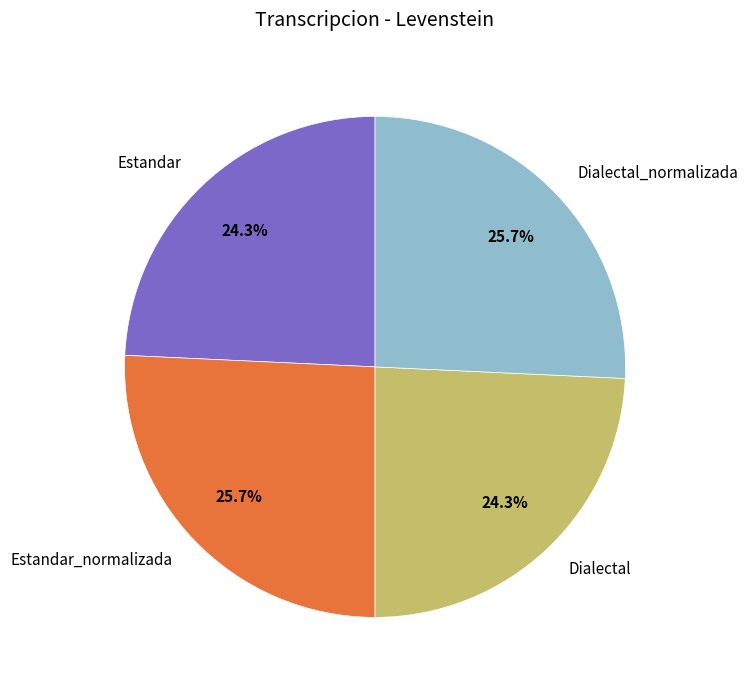

Count the number of slices in the pie.

4